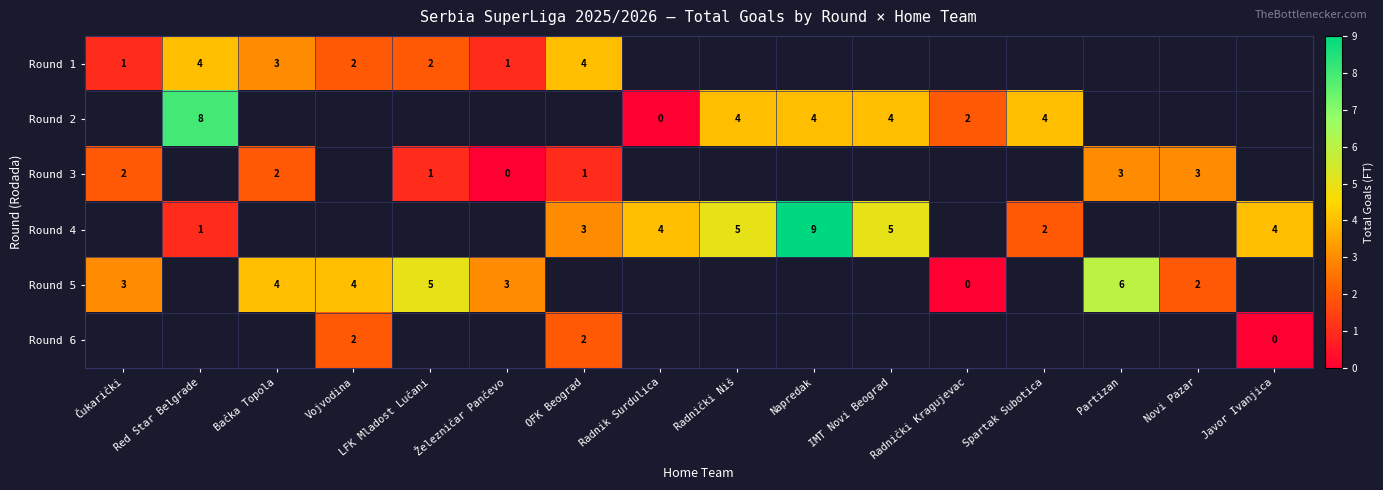

True or false: Round 1 has a value of 3 at Bačka Topola.

True